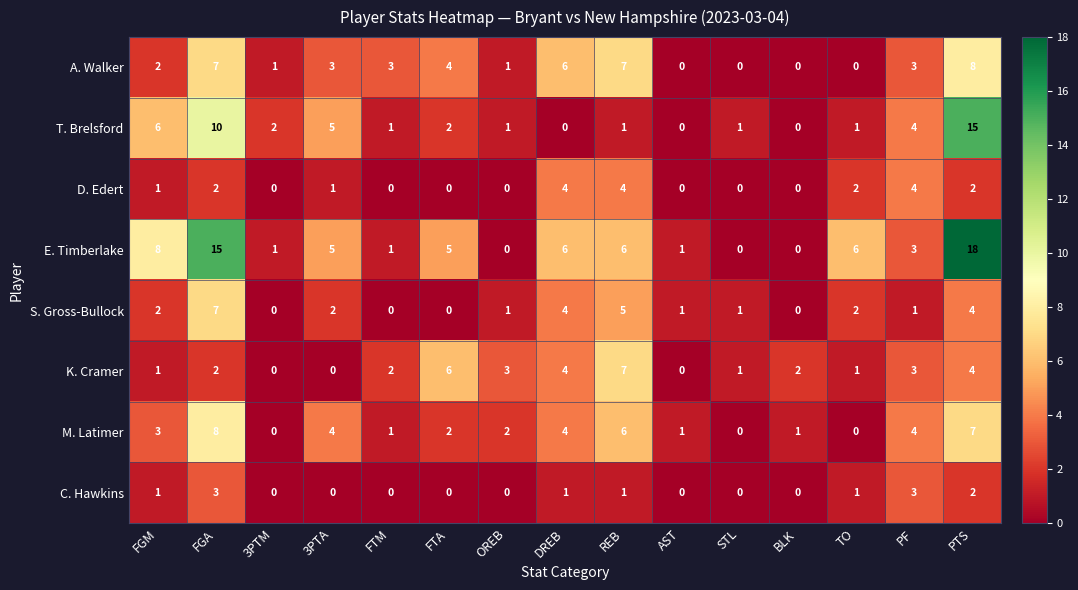

What is the sum of all C. Hawkins values?

12